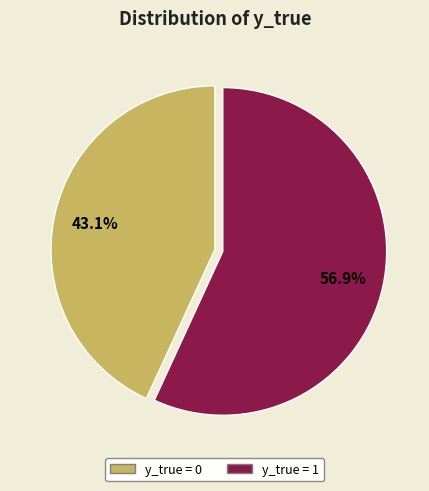

Is there any slice that represents more than half of the pie?

Yes